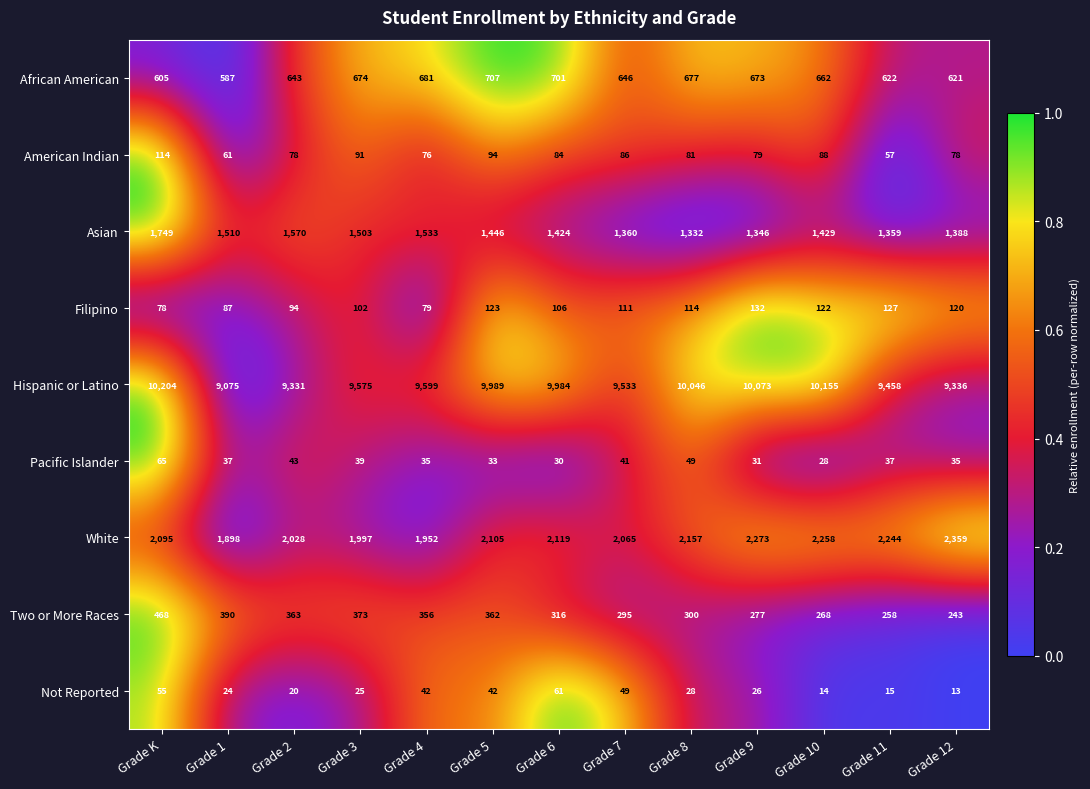

Rank the series by their maximum value, from highest to lowest.

Hispanic or Latino, White, Asian, African American, Two or More Races, Filipino, American Indian, Pacific Islander, Not Reported